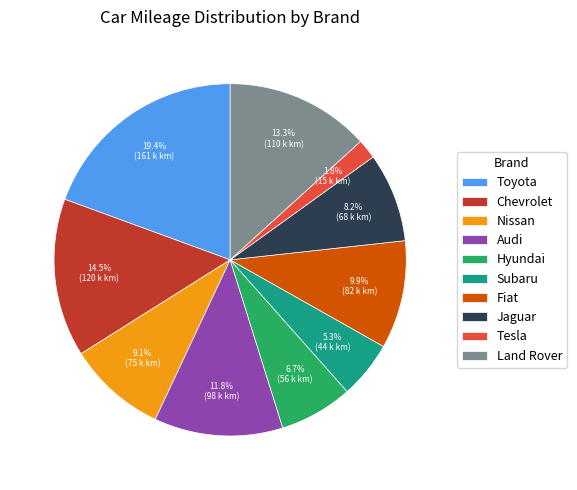

Is the sum of Hyundai and Toyota greater than half?

No